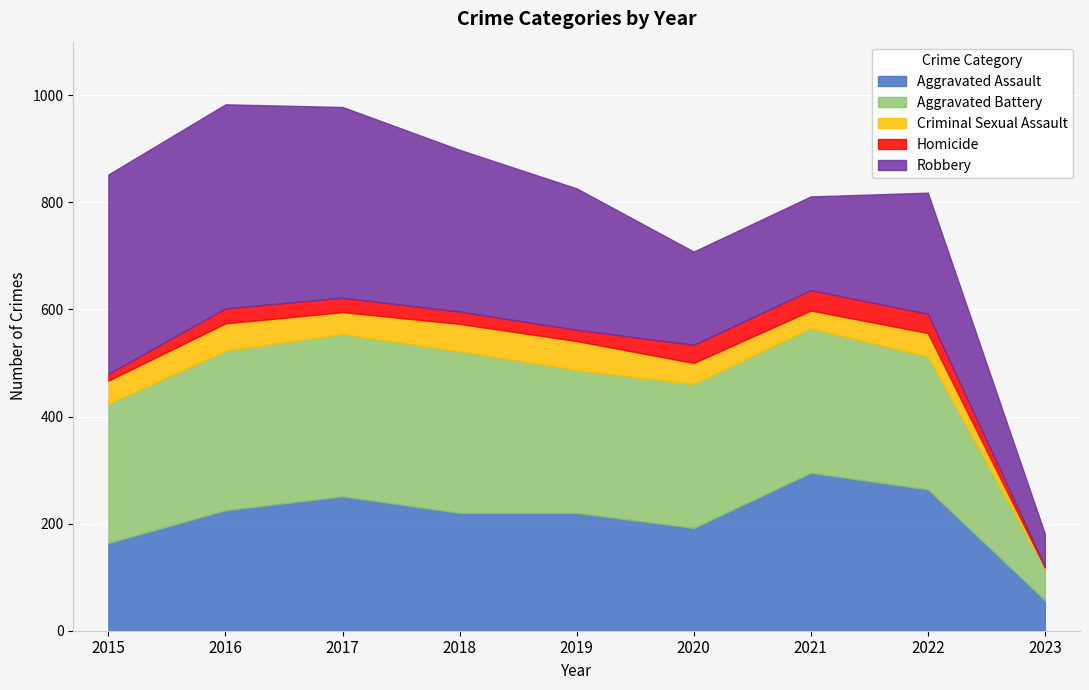

Which label corresponds to the largest value in the chart?

2016